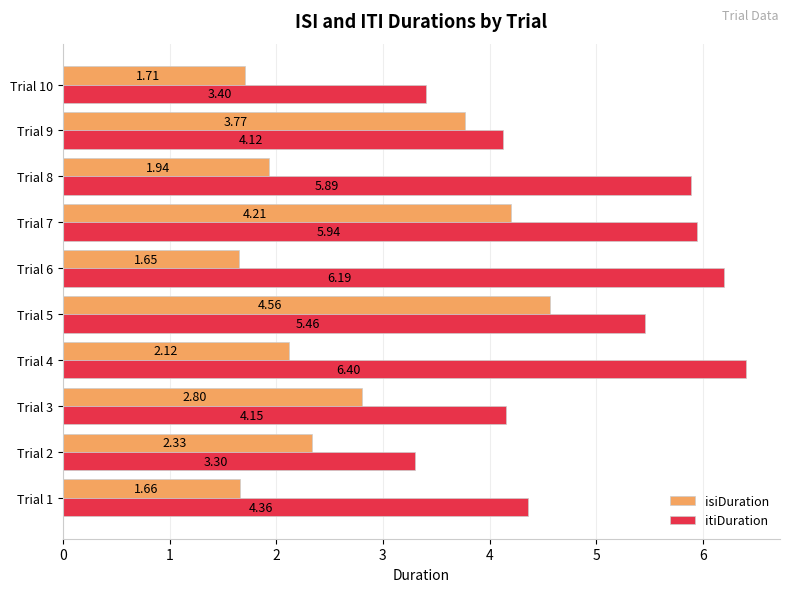

What is the sum of all itiDuration values?

49.2